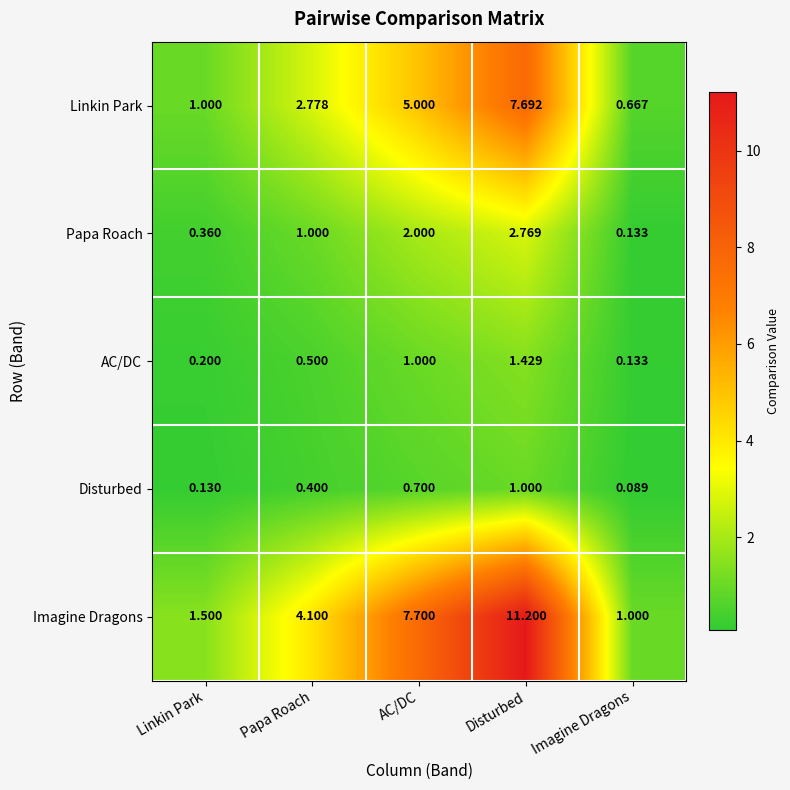

List the series in order of their peak value, lowest first.

Disturbed, AC/DC, Papa Roach, Linkin Park, Imagine Dragons